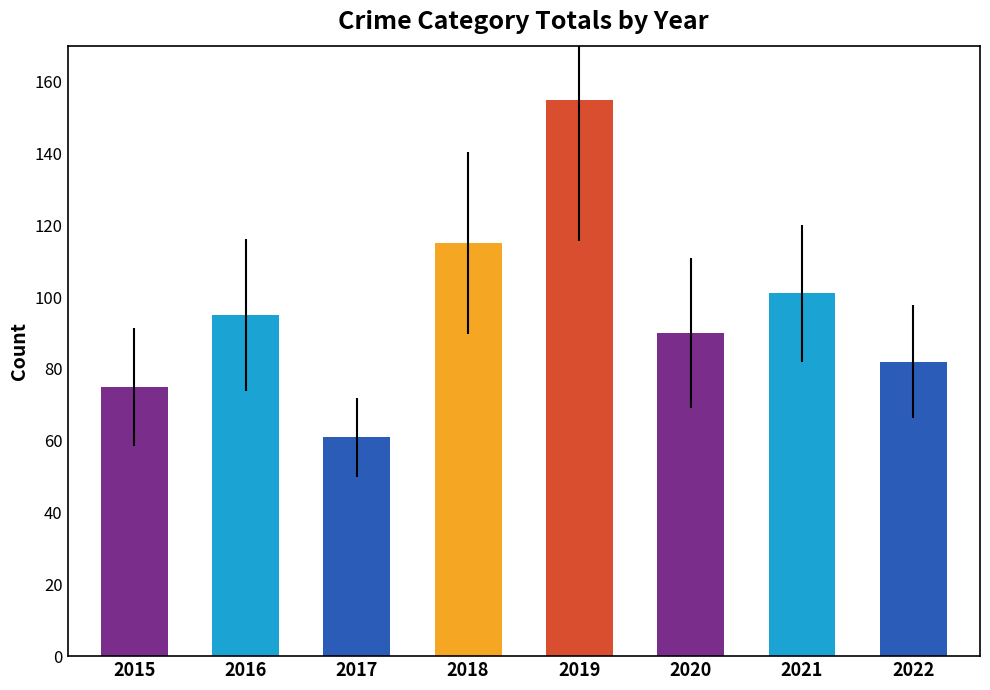

What is the change in value from 2016 to 2019?

+60